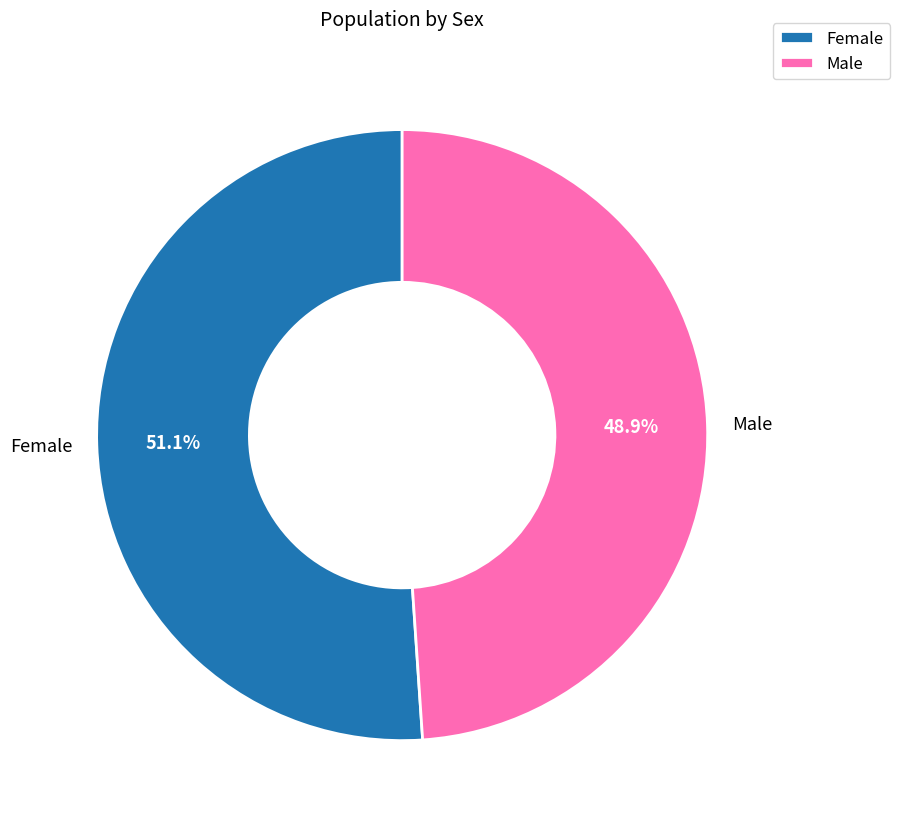

What percentage is the Male slice, to the nearest percent?

49%